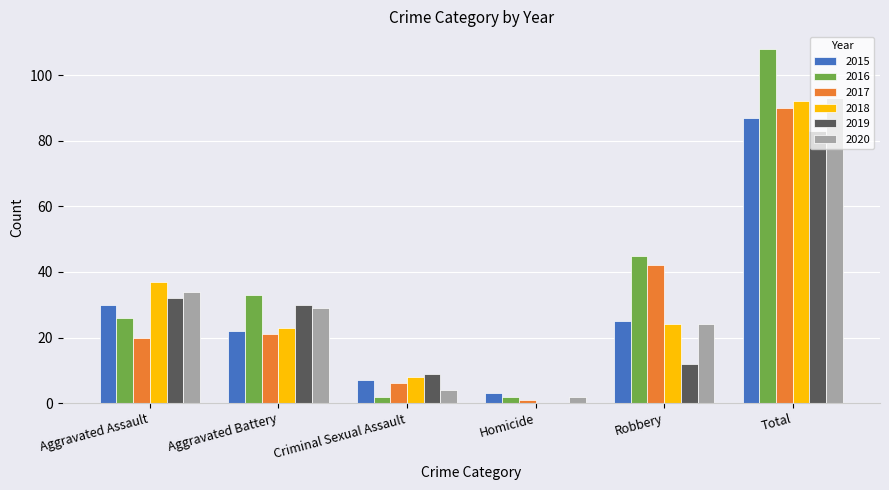

Where is 2016 nearest to the value 55?

Robbery